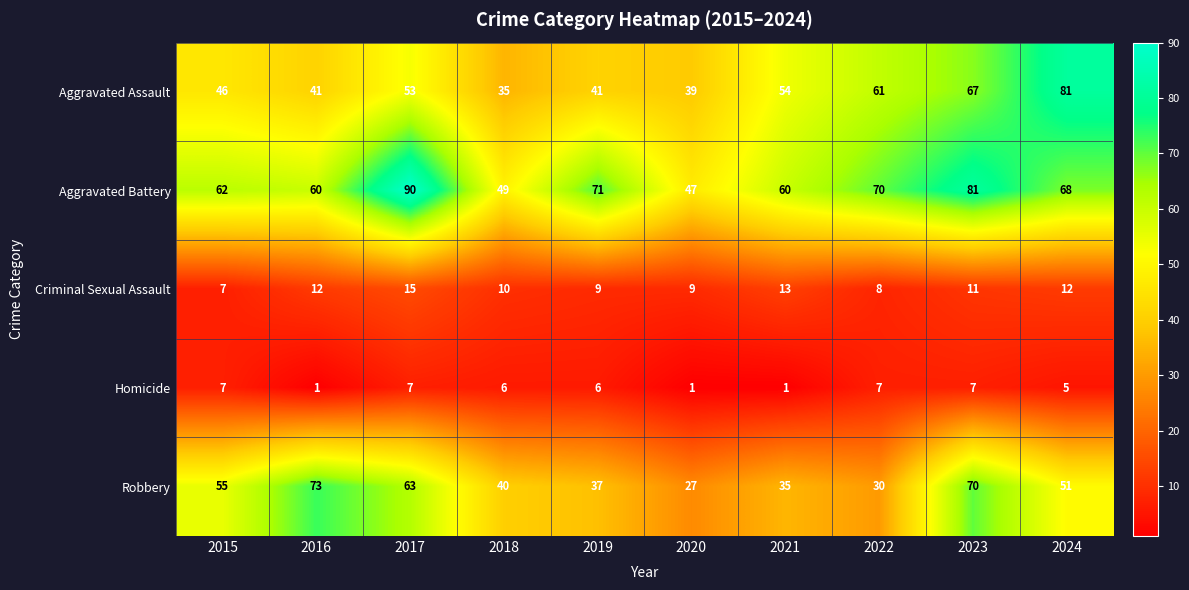

What is the average value of the Homicide series?

5